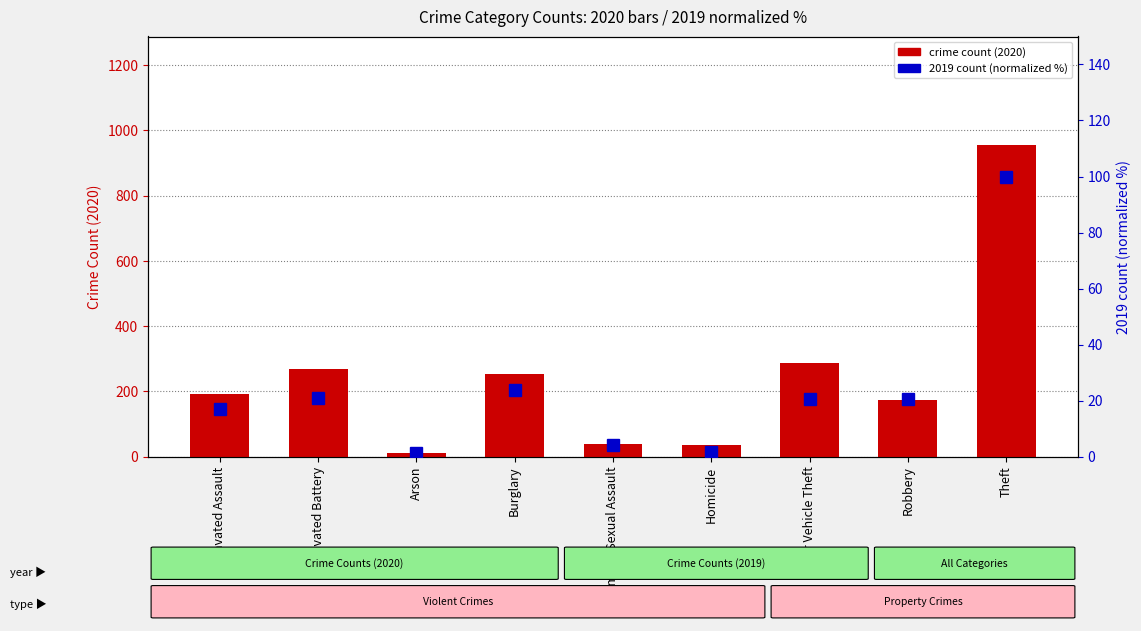

Which series has the widest spread of values?

crime count (2020)